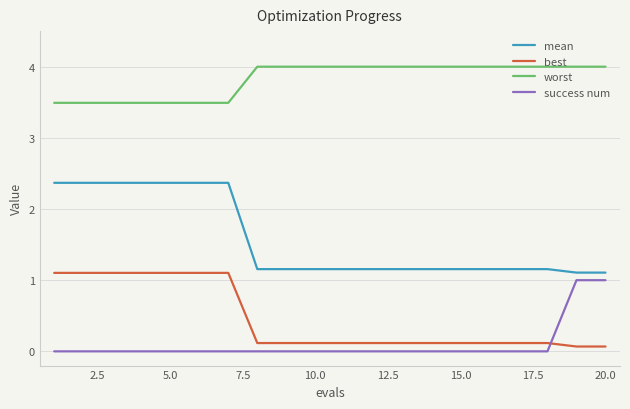

What is the average value of the worst series?

3.8